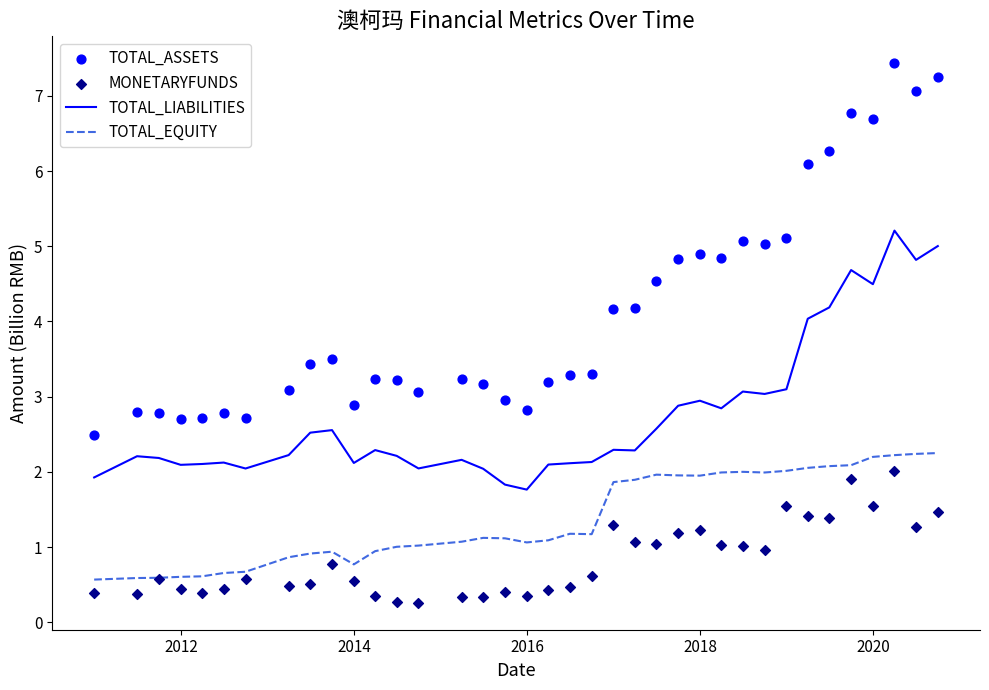

Which series contains the highest Y value?

TOTAL_ASSETS